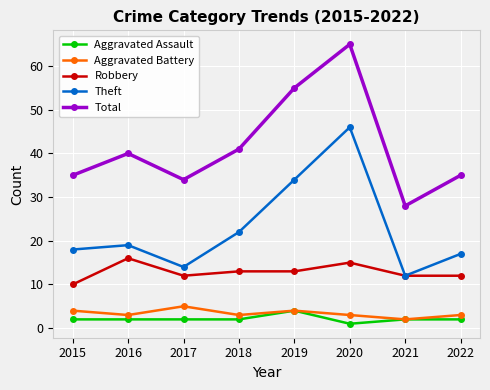

Which series has the largest total across all categories?

Total